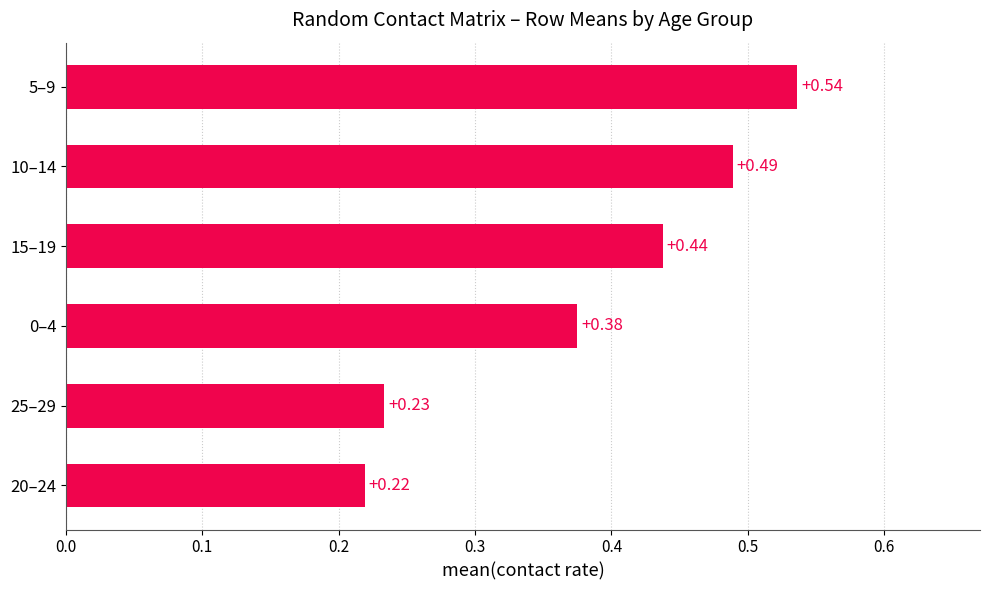

Rank the categories by value from lowest to highest.

20–24, 25–29, 0–4, 15–19, 10–14, 5–9